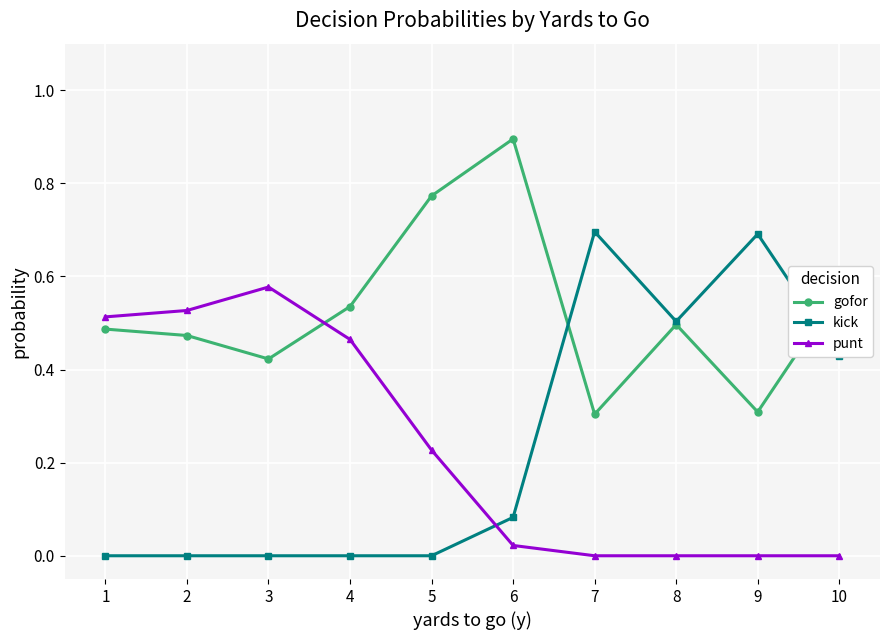

Does the chart display data point markers on the line(s)?

Yes